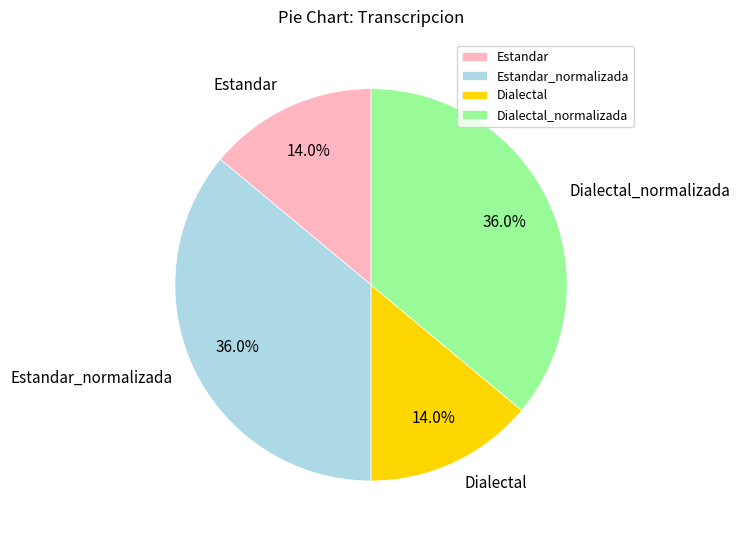

To the nearest percent, what is the difference between the largest and smallest slice percentages?

22%